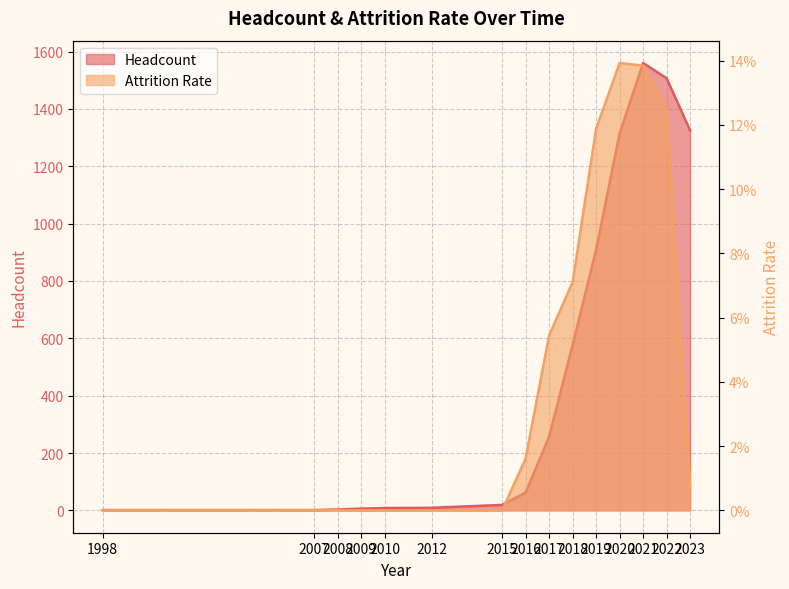

Reading left to right, what are all the values shown in this chart?

Headcount: 1998=1.0	2007=1.0	2008=3.0	2009=6.0	2010=8.0	2012=9.0	2015=19.0	2016=62.0	2017=257.0	2018=577.0	2019=909.0	2020=1314.0	2021=1560.0	2022=1507.0	2023=1325.0
Attrition Rate: 1998=0.0	2007=0.0	2008=0.0	2009=0.0	2010=0.0	2012=0.0	2015=0.0	2016=0.0	2017=0.1	2018=0.1	2019=0.1	2020=0.1	2021=0.1	2022=0.1	2023=0.0